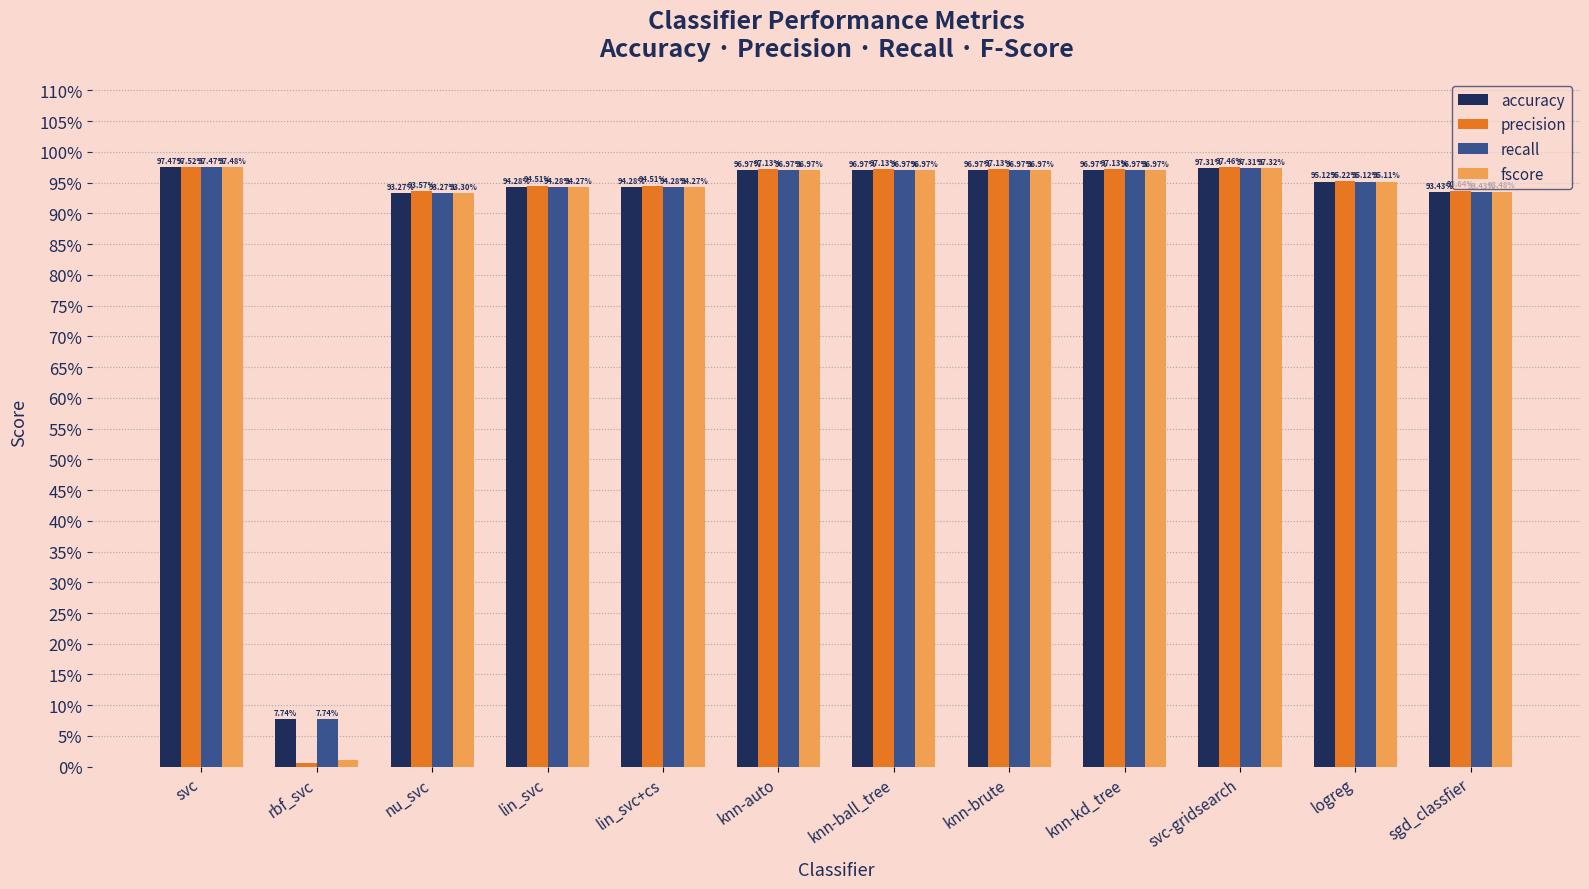

Does the chart contain any negative values?

No